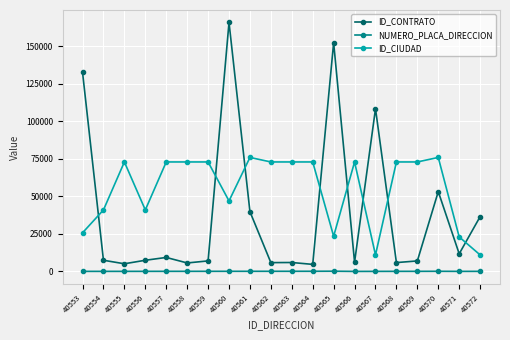

What is the difference between the maximum and minimum values in the ID_CONTRATO series?

161331